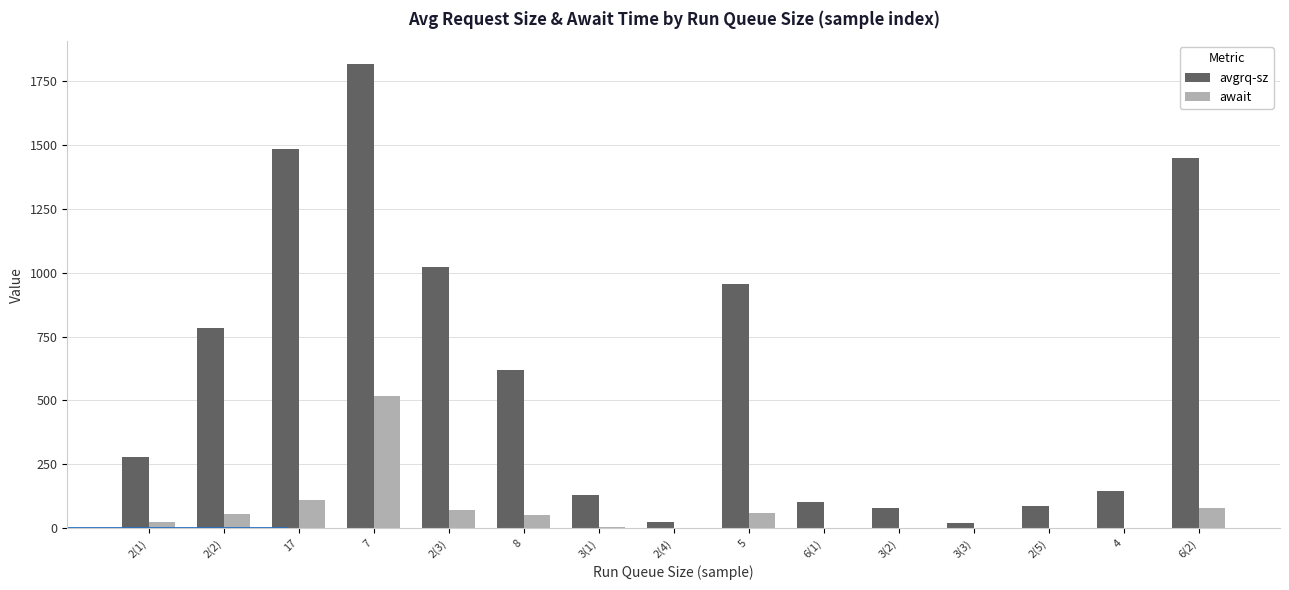

Which series has the largest range (max minus min)?

avgrq-sz